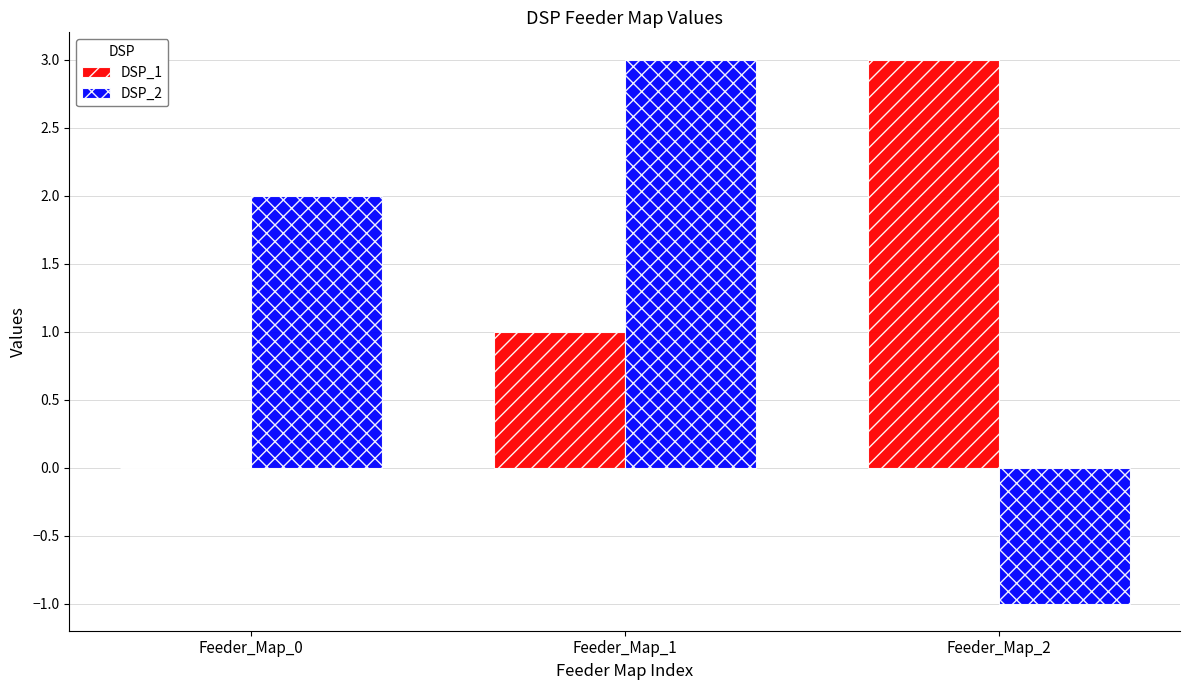

Which category has the highest value in the DSP_1 series?

Feeder_Map_2